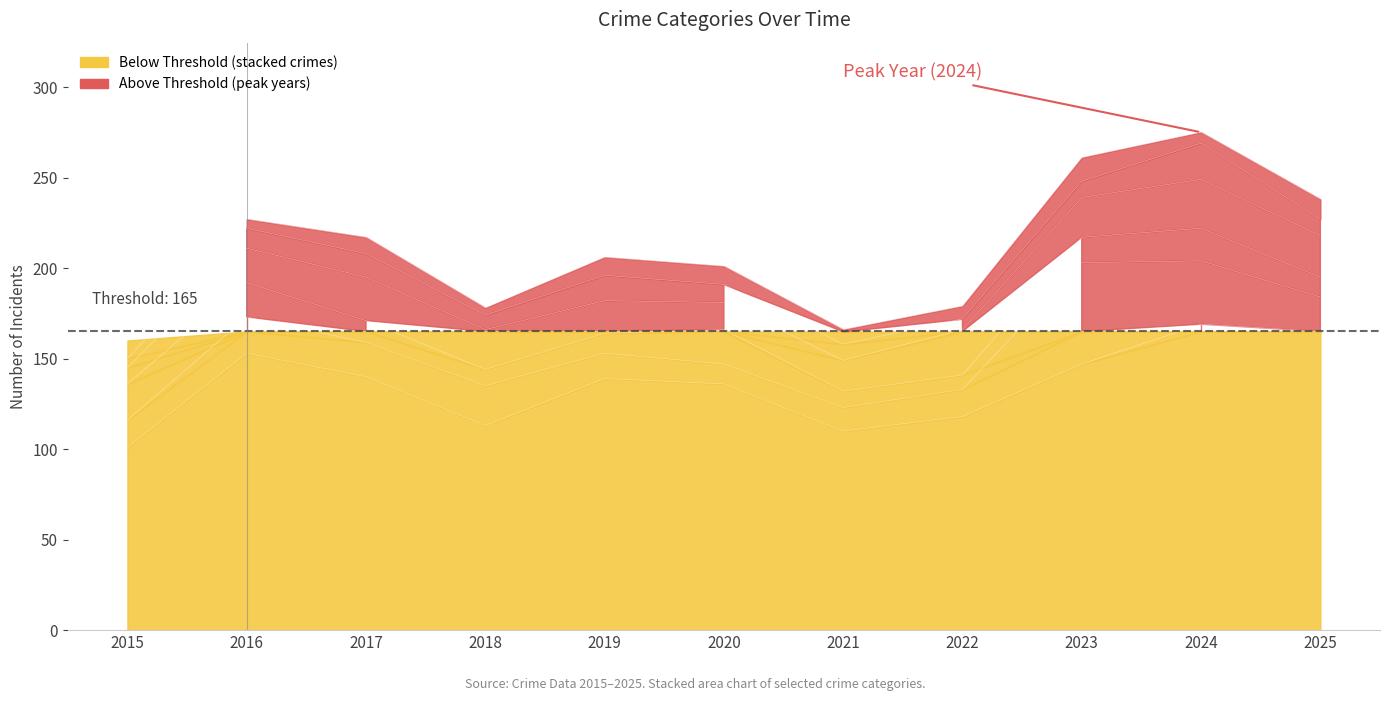

How many lines are shown in the chart?

6